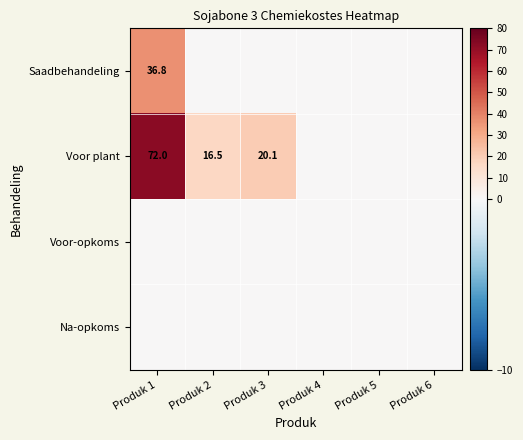

At which category is the sum across all series the highest?

Produk 1